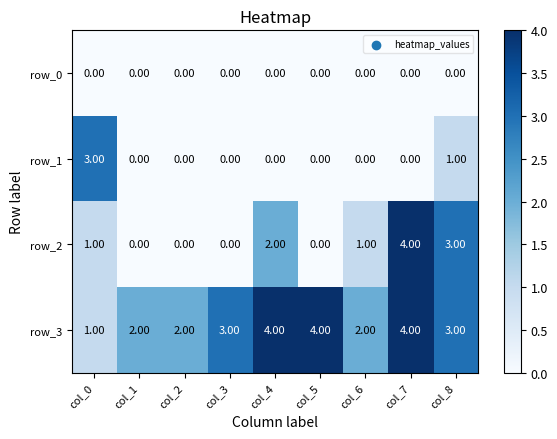

The value of row_0 at col_4 is 0. True or false?

True